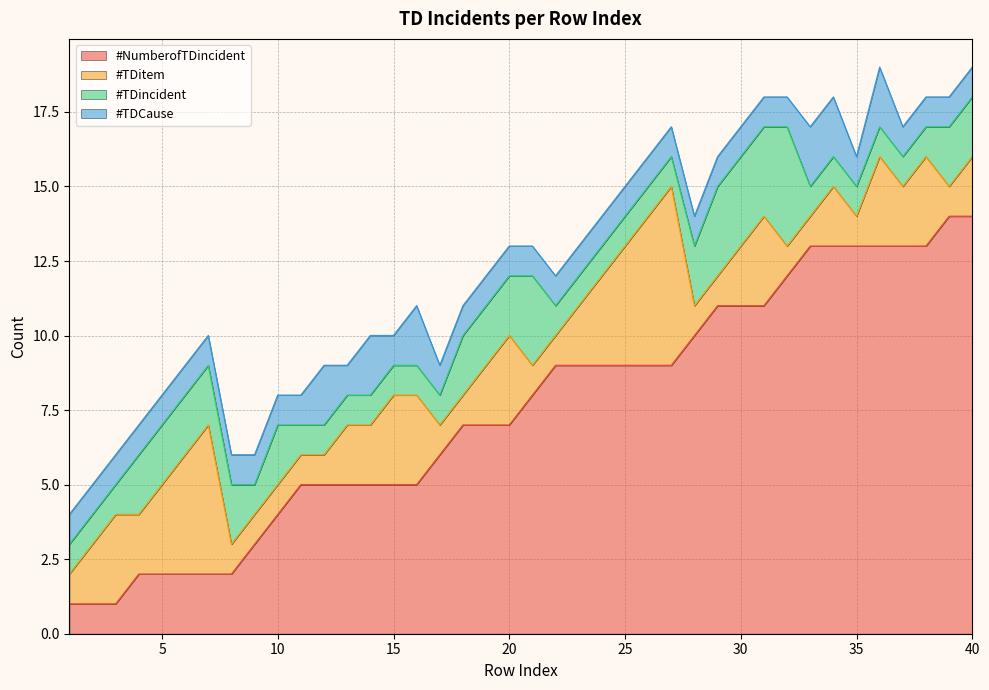

How many interior local peaks does the #TDincident series have?

3